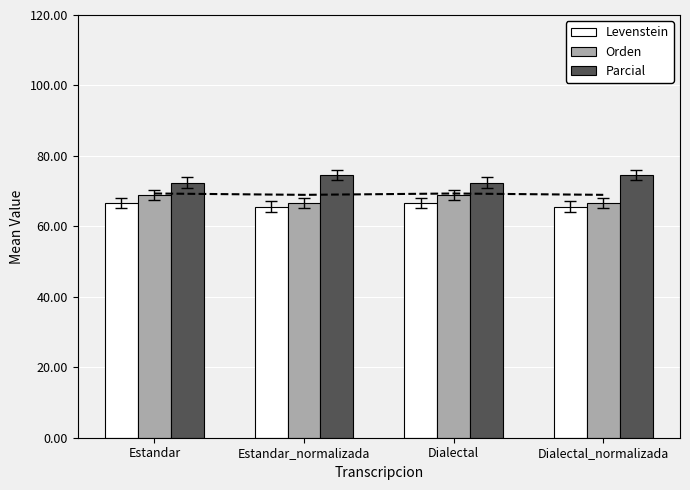

Is the value of Levenstein at Estandar_normalizada greater than the value of Orden at Dialectal?

No